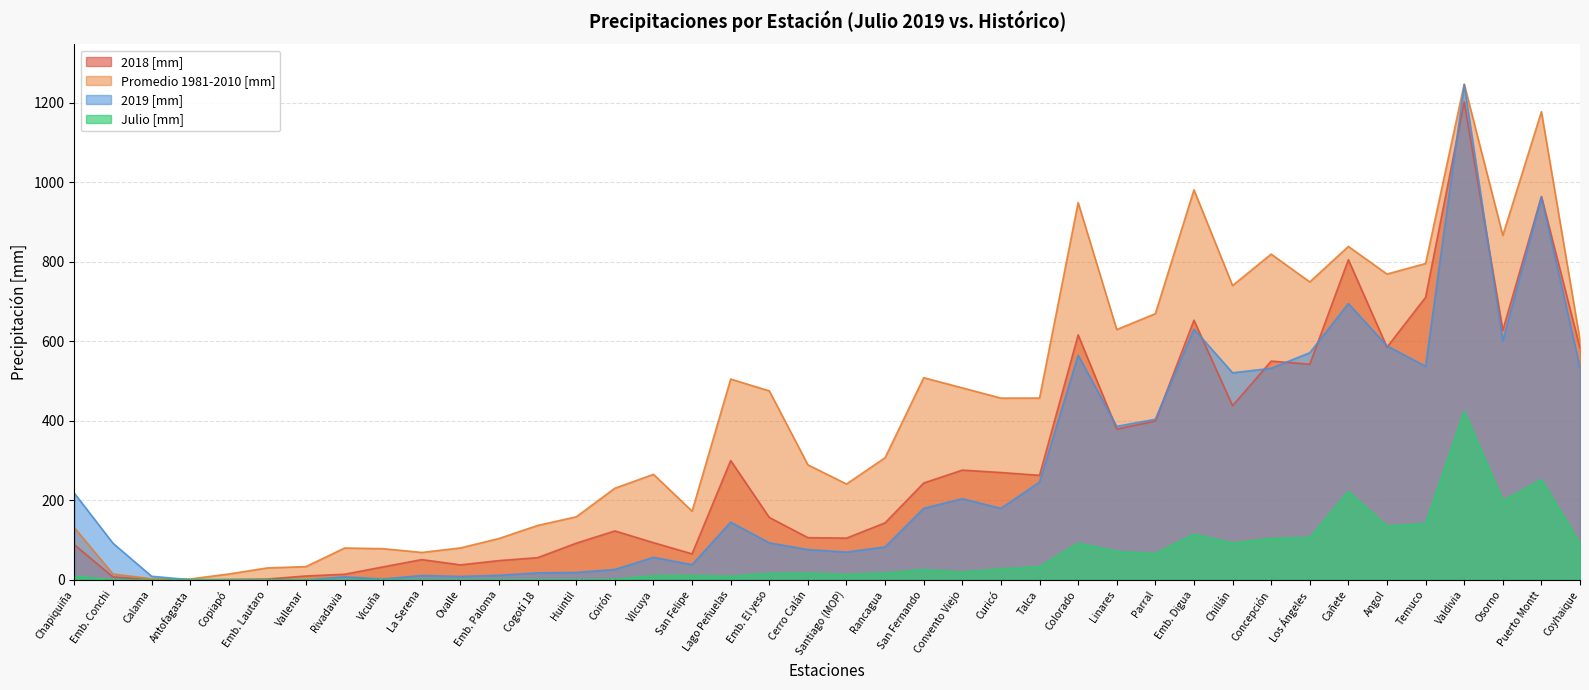

At which category is the sum across all series the highest?

Valdivia